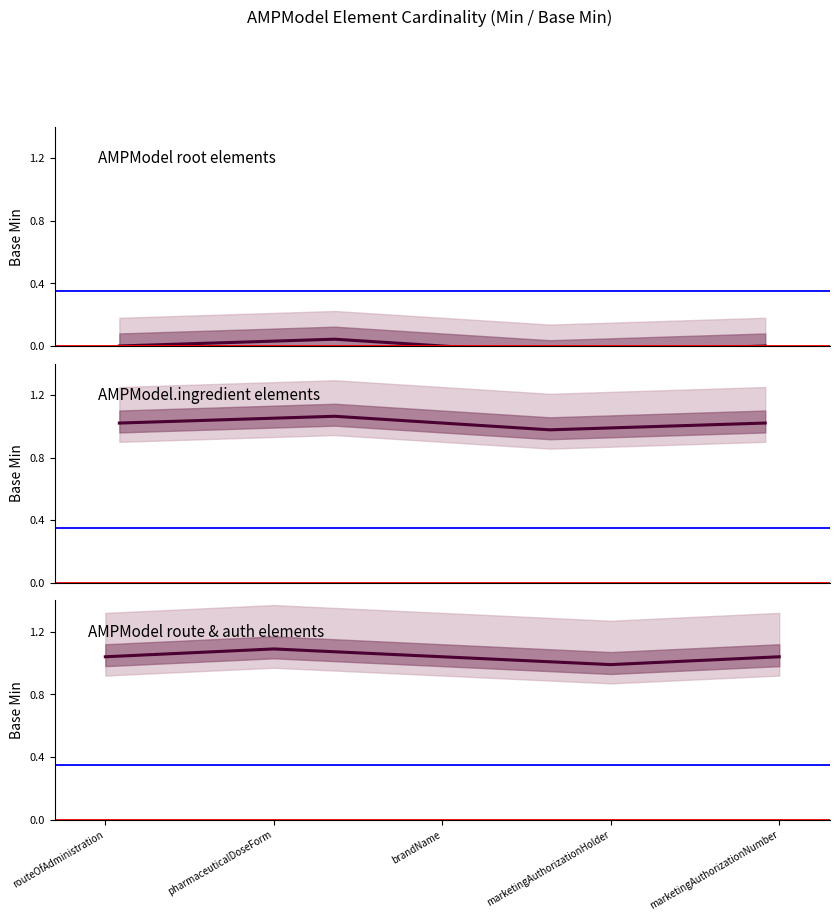

True or false: Min has a value of 0 at AMPModel.ingredient.role.

False